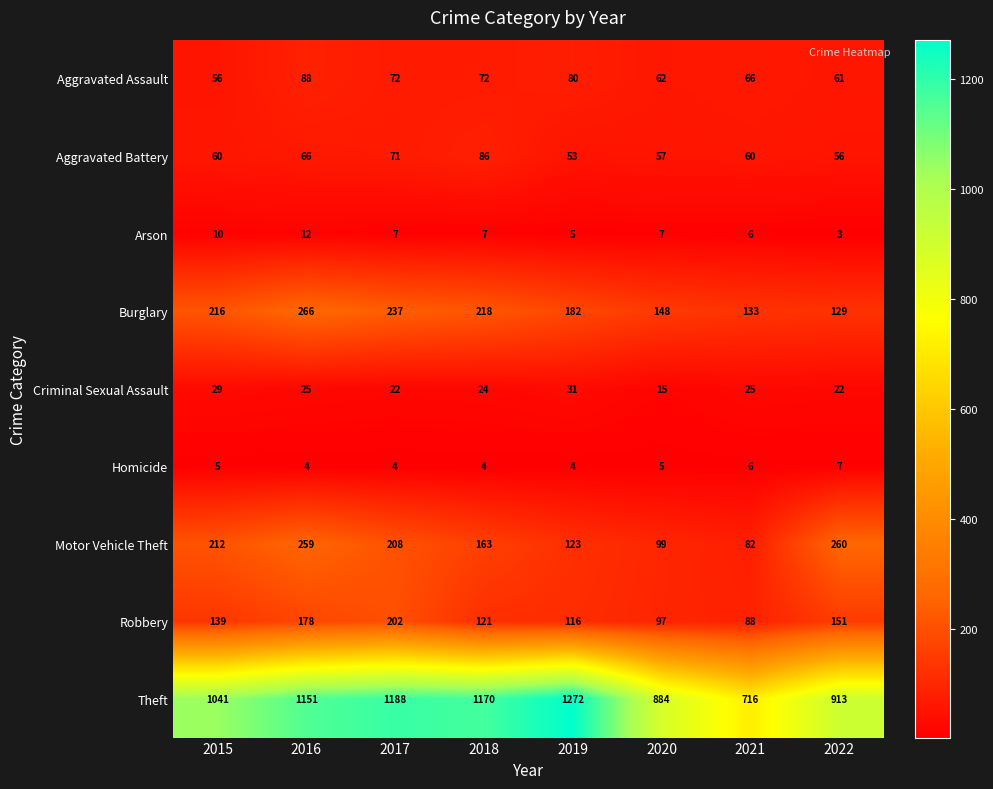

What is the minimum value shown in the chart?

3